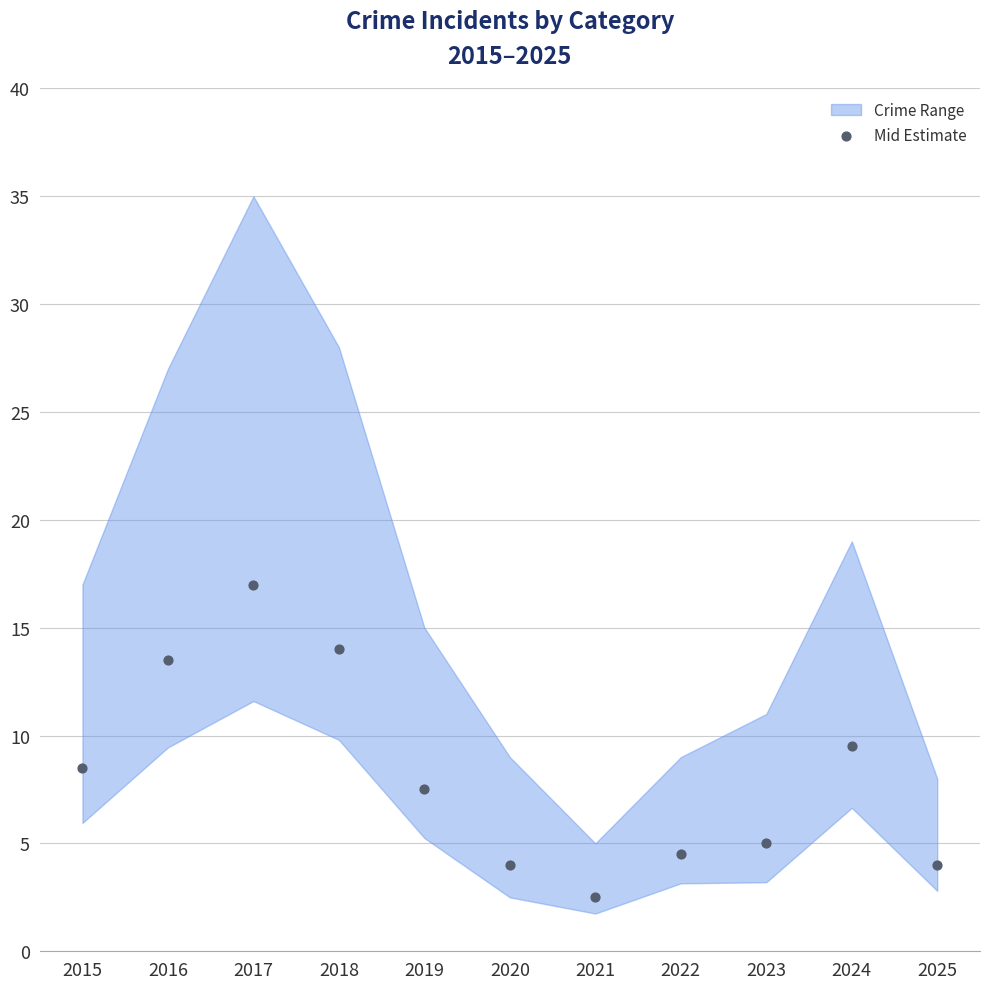

Between 2021 and 2015, which is larger?

2015